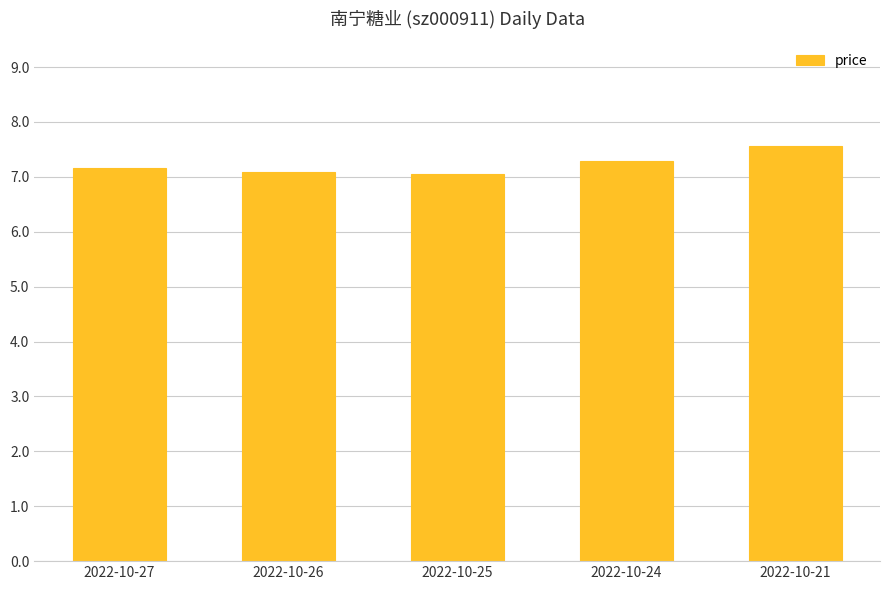

What is the minimum value shown in the chart?

7.1